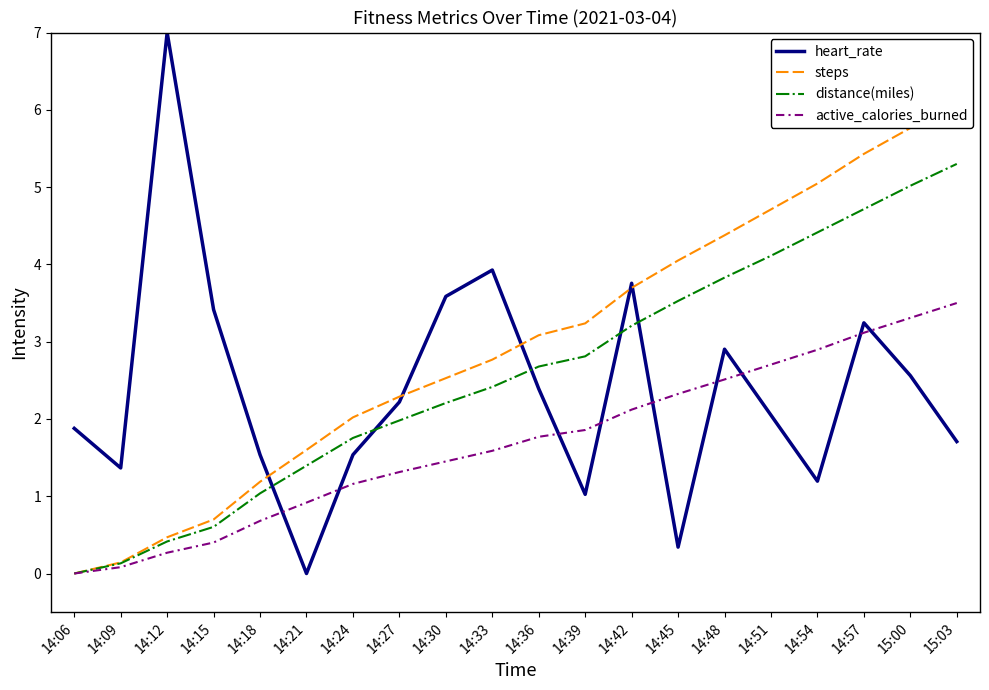

Is it true that steps equals 8.6 at 14:54?

False